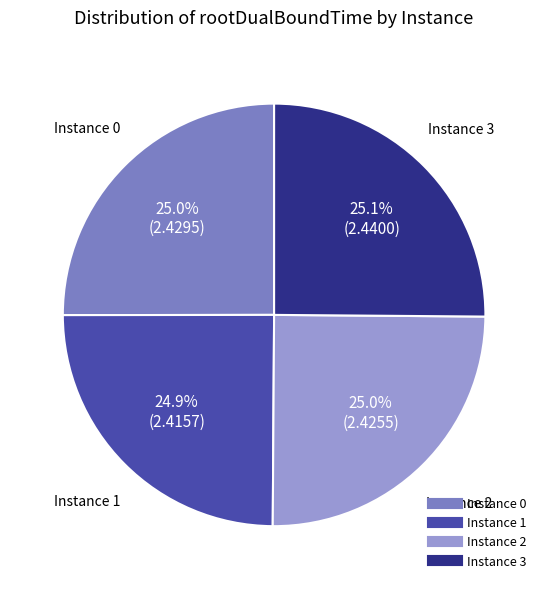

Is there any slice that represents more than half of the pie?

No